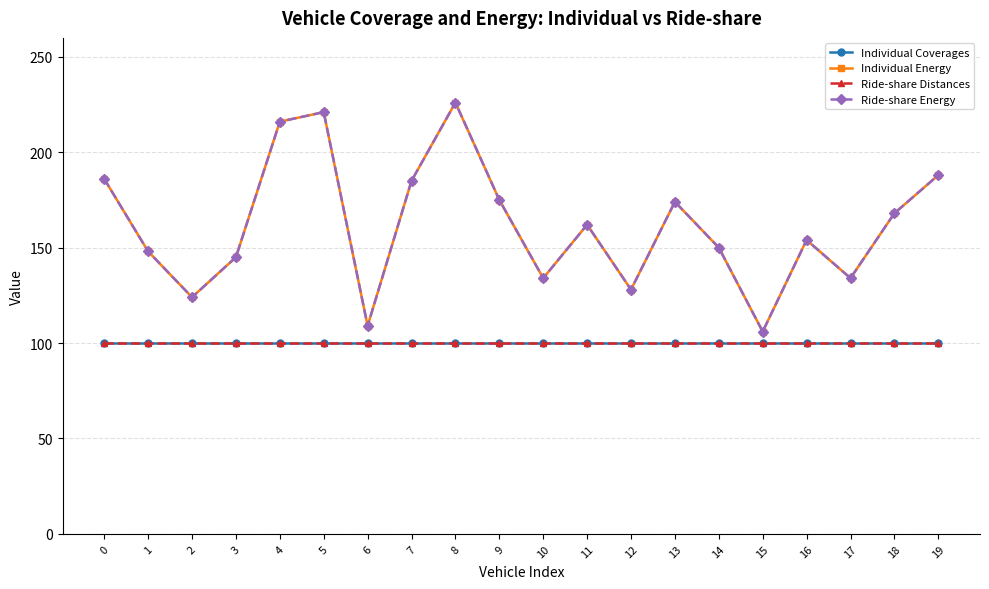

True or false: Ride-share Energy and Individual Coverages intersect in this chart.

False